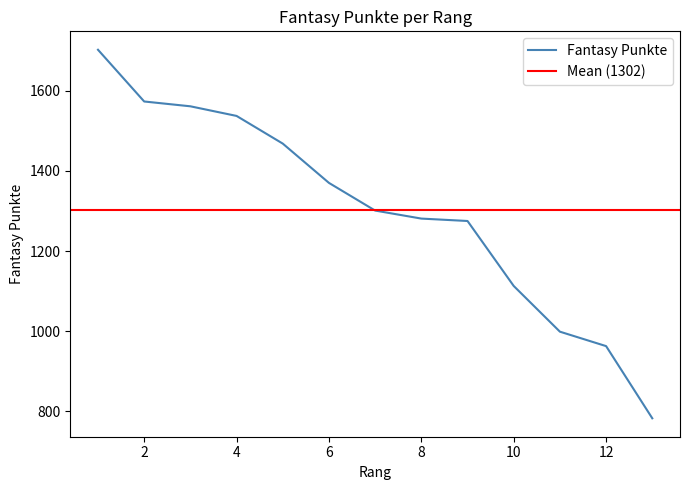

What is the smallest value displayed?

783